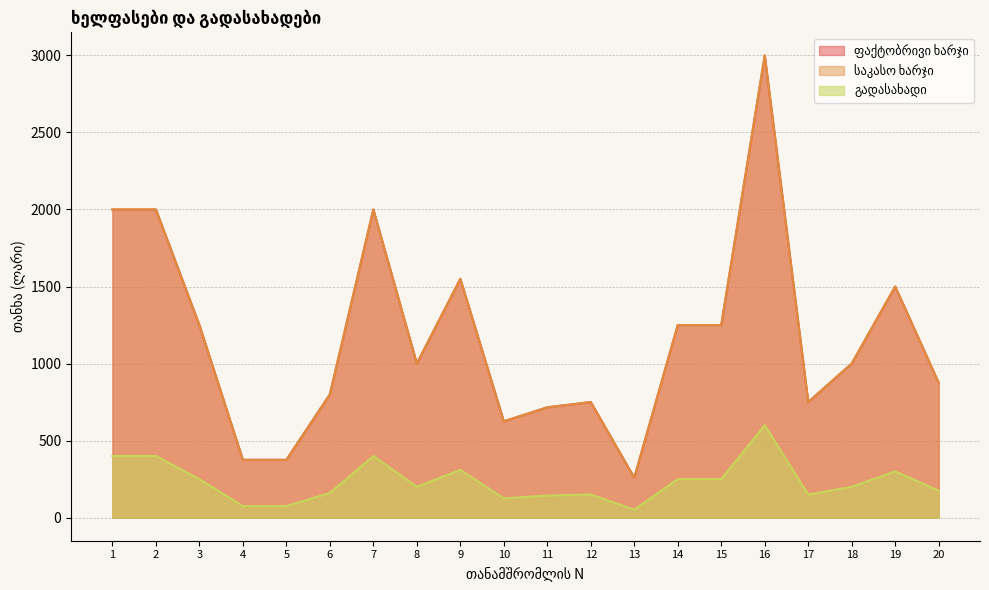

How many interior local peaks does the ფაქტობრივი ხარჯი series have?

5